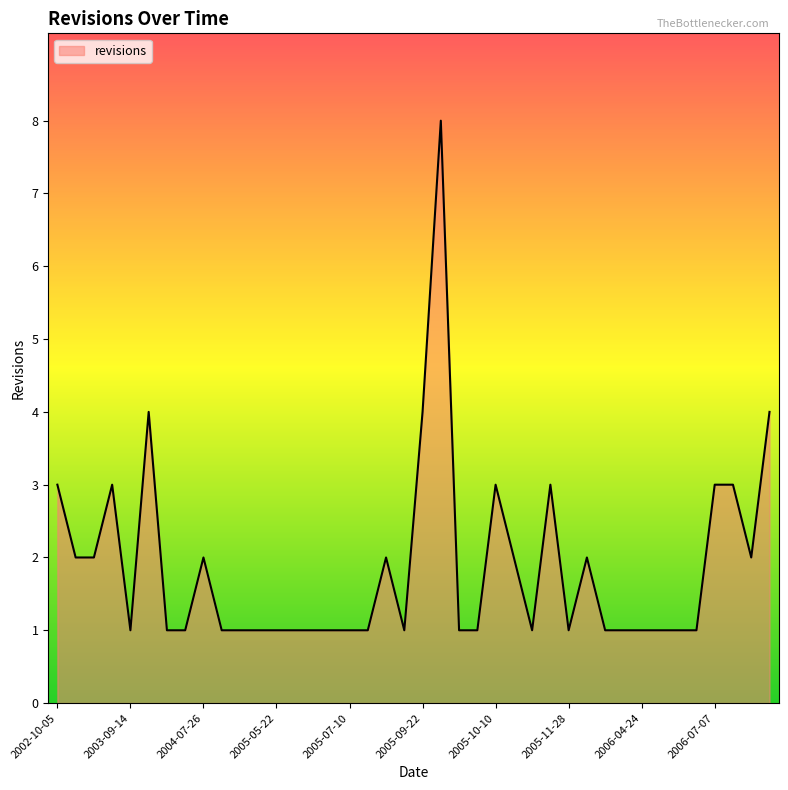

What is the minimum value shown in the chart?

1